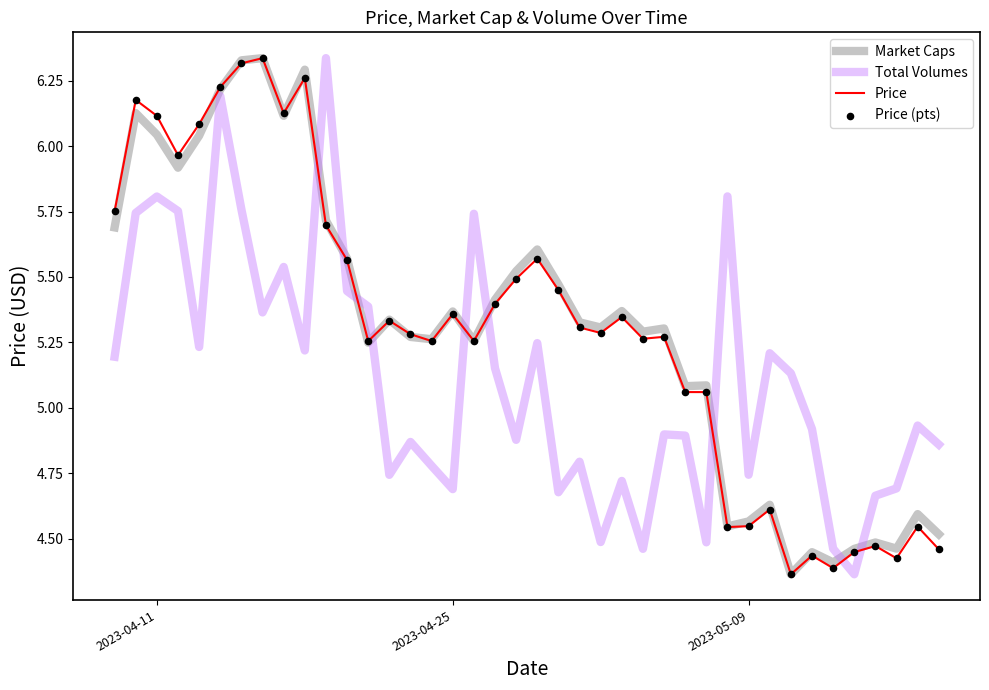

Is it true that Total Volumes equals 7.2 at 2023-05-09?

False